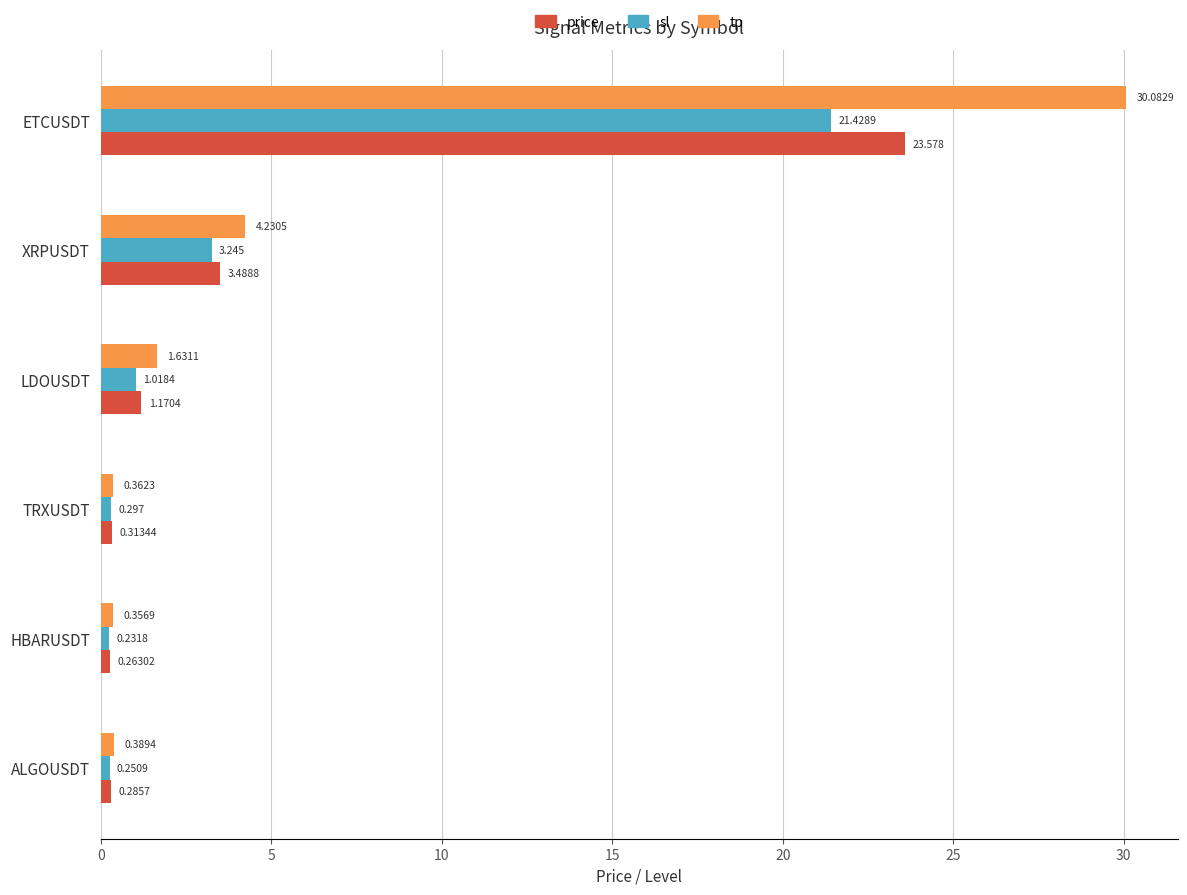

At which label is tp closest to 15?

XRPUSDT